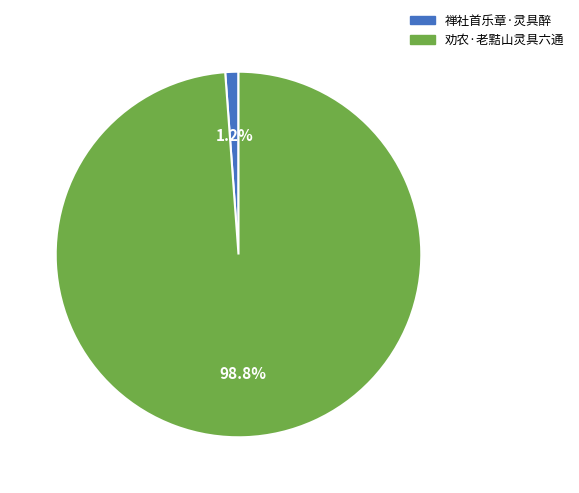

What portion of the pie excludes 禅社首乐章·灵具醉?

98.8%